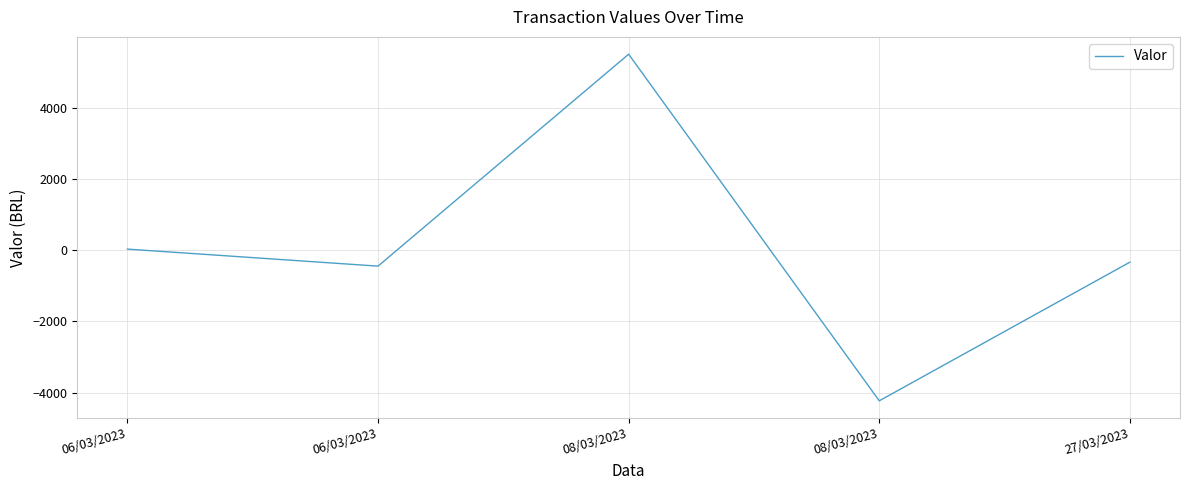

True or false: the data shows -1972.4 at 08/03/2023.

False